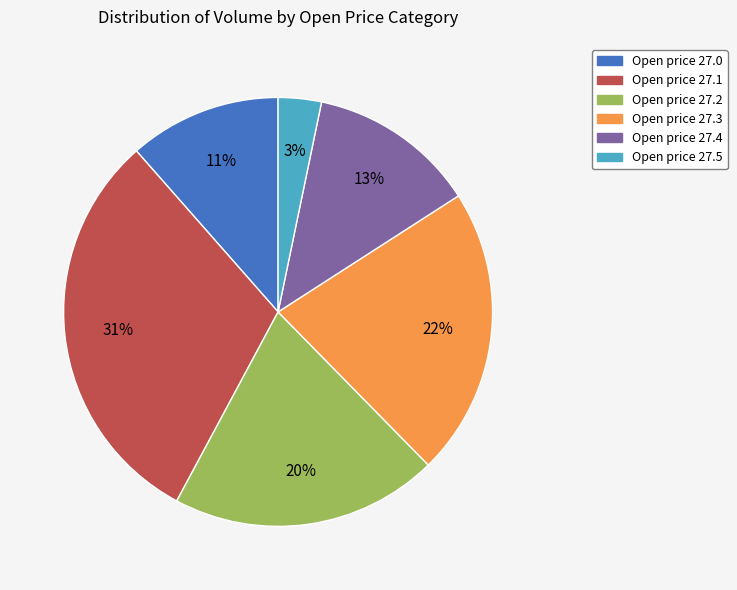

To the nearest percent, what is the average slice percentage?

17%